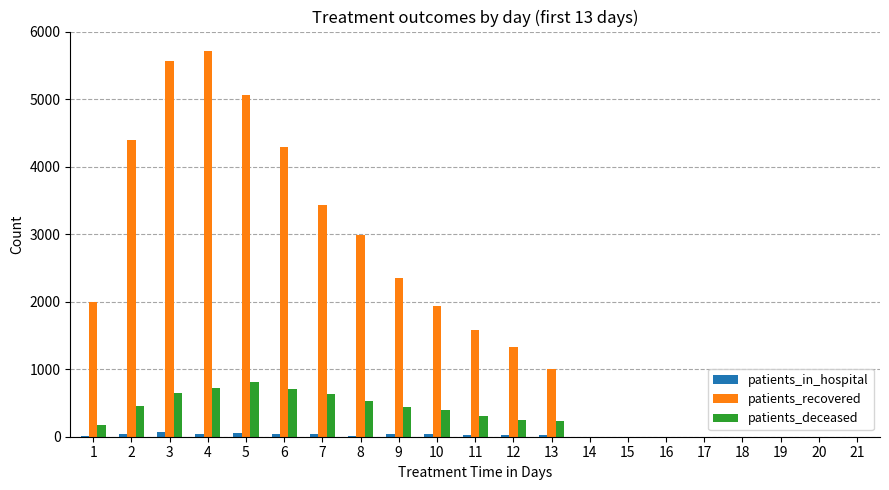

Between 1 and 7, which series saw the biggest shift?

patients_recovered